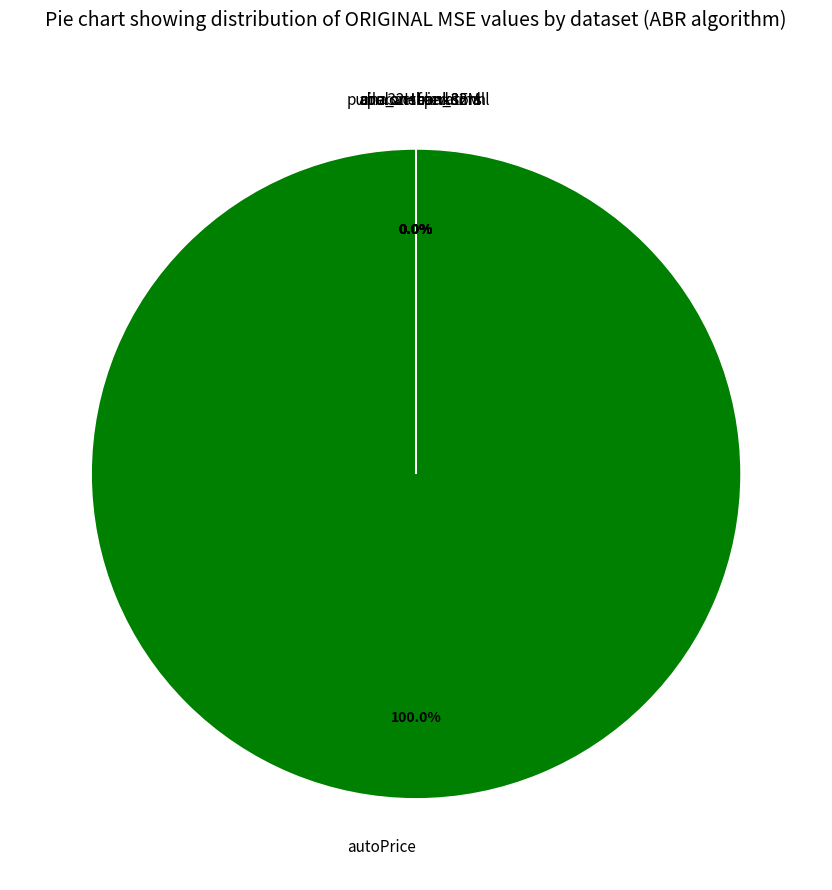

Is autoPrice the majority of the pie?

Yes